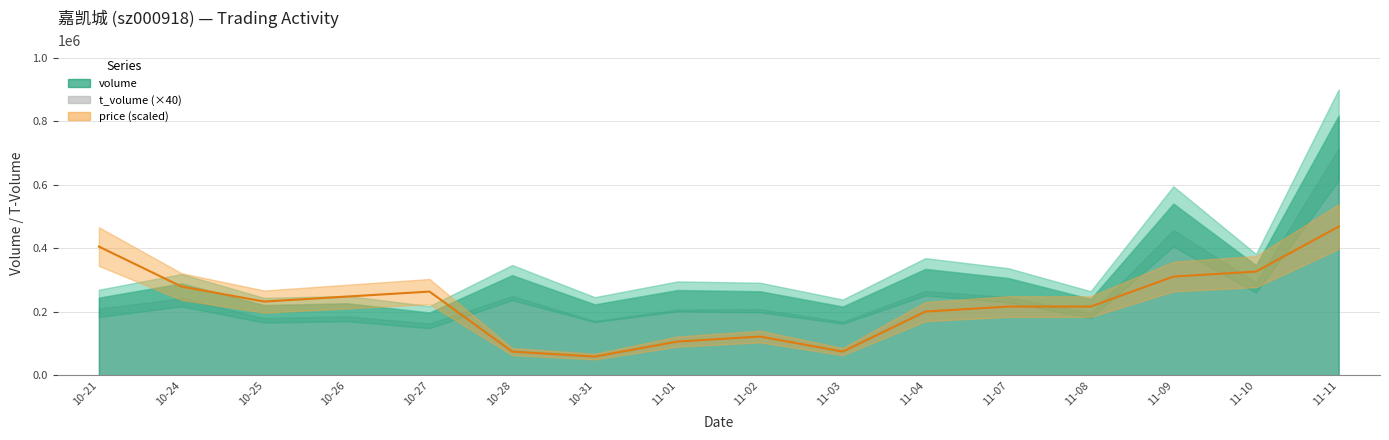

How many categories are shown in the chart?

16